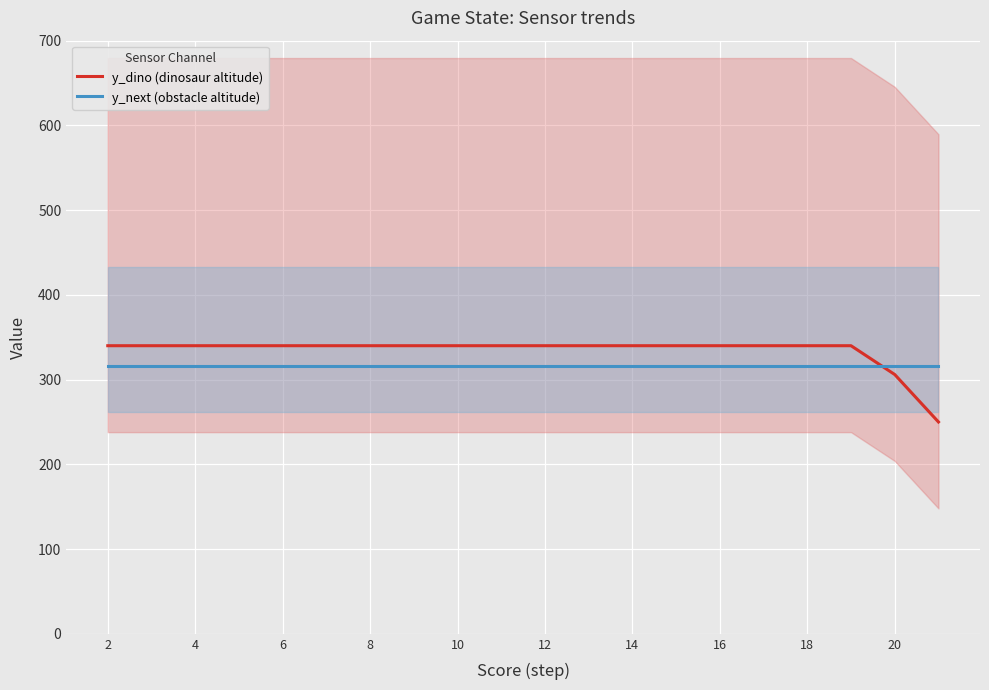

Where is y_dino (dinosaur altitude) nearest to the value 295?

20